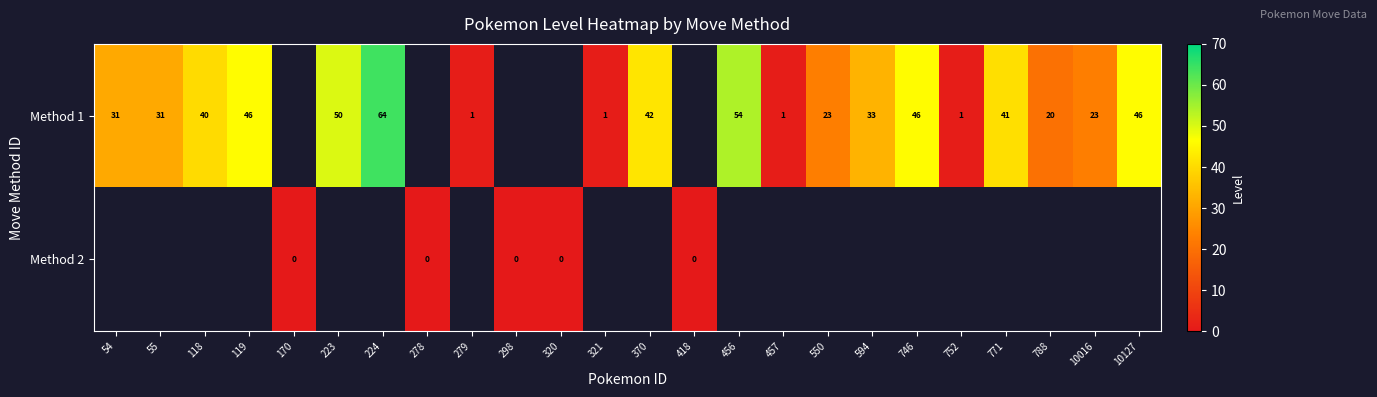

The Method 1 series shows 33 at 594. True or false?

True